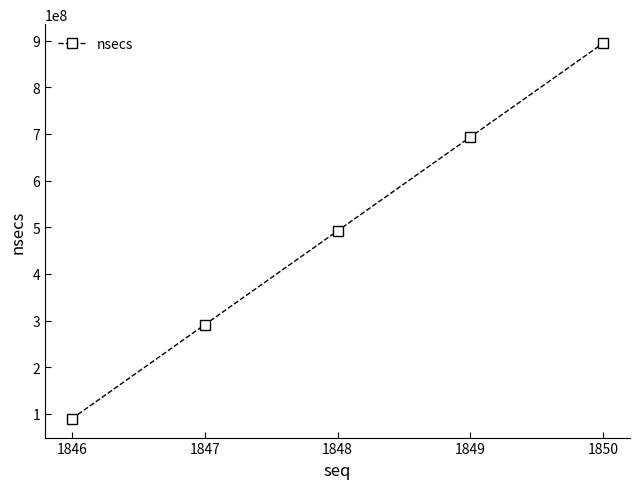

How many distinct data groups are displayed?

1